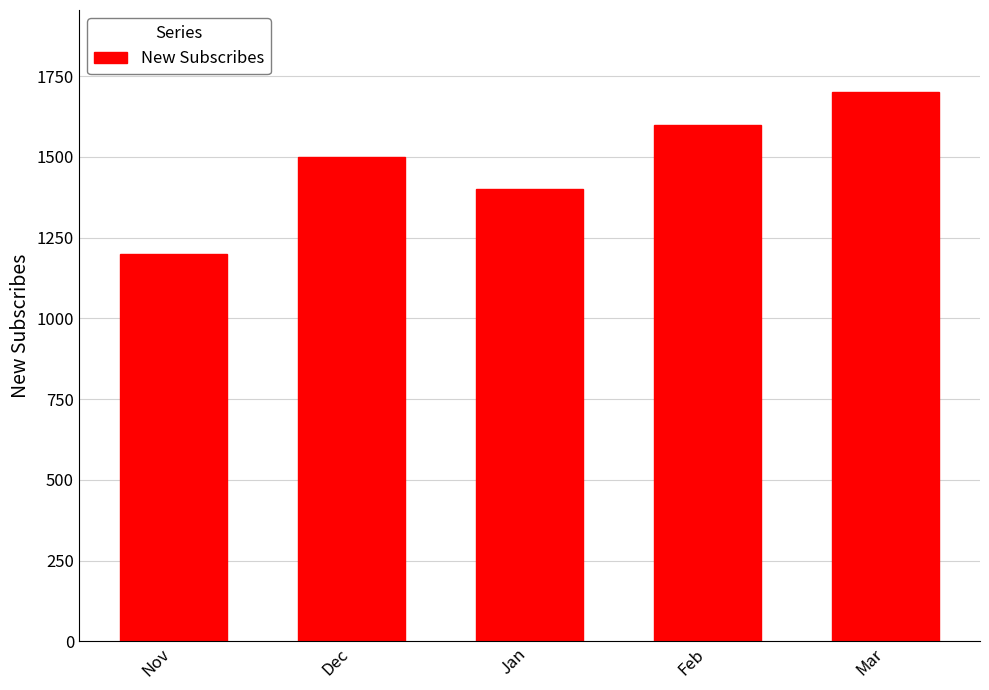

How many distinct data groups are displayed?

1